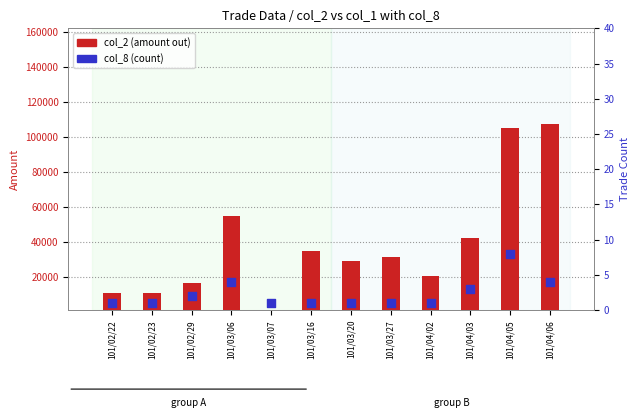

Which series has the largest total across all categories?

col_2 (amount out)